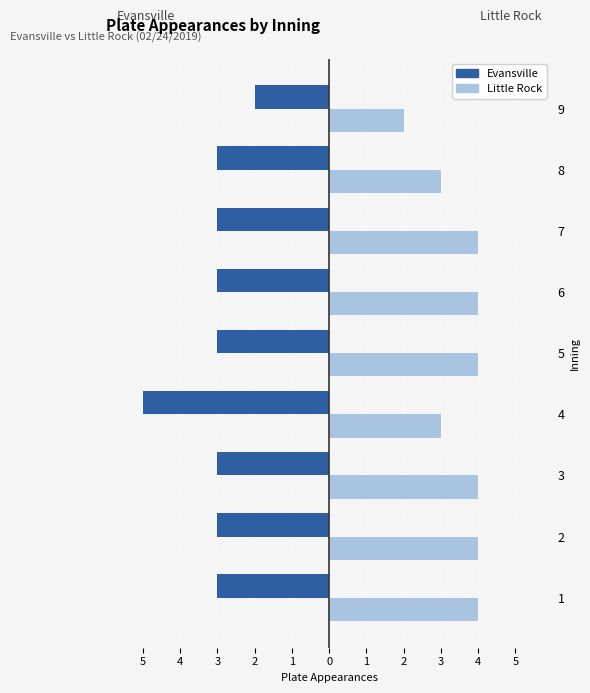

What are all the series names shown in the legend?

Evansville, Little Rock